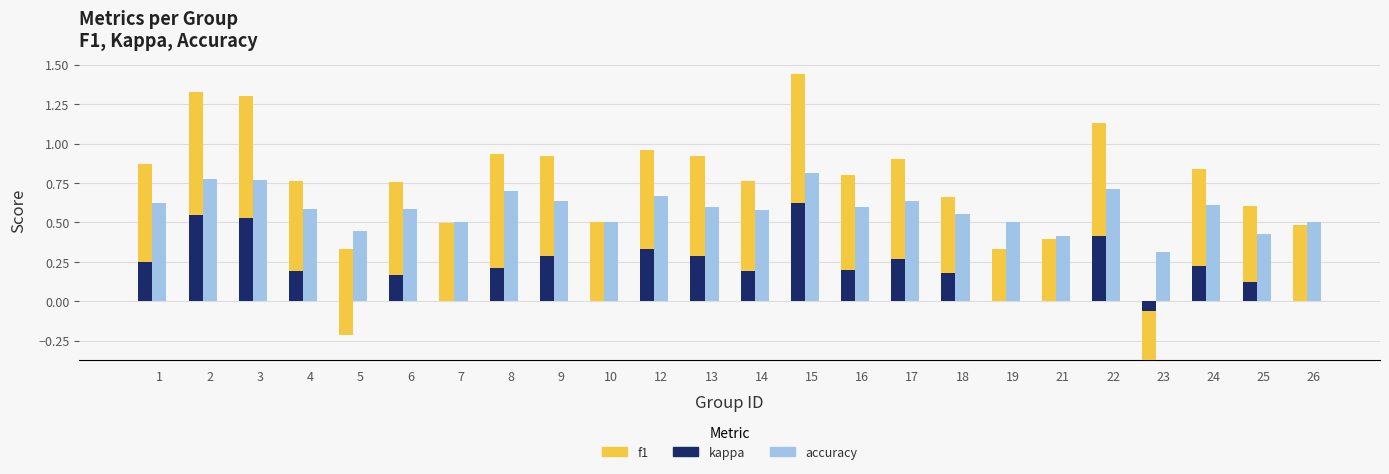

How many groups of bars are there?

24